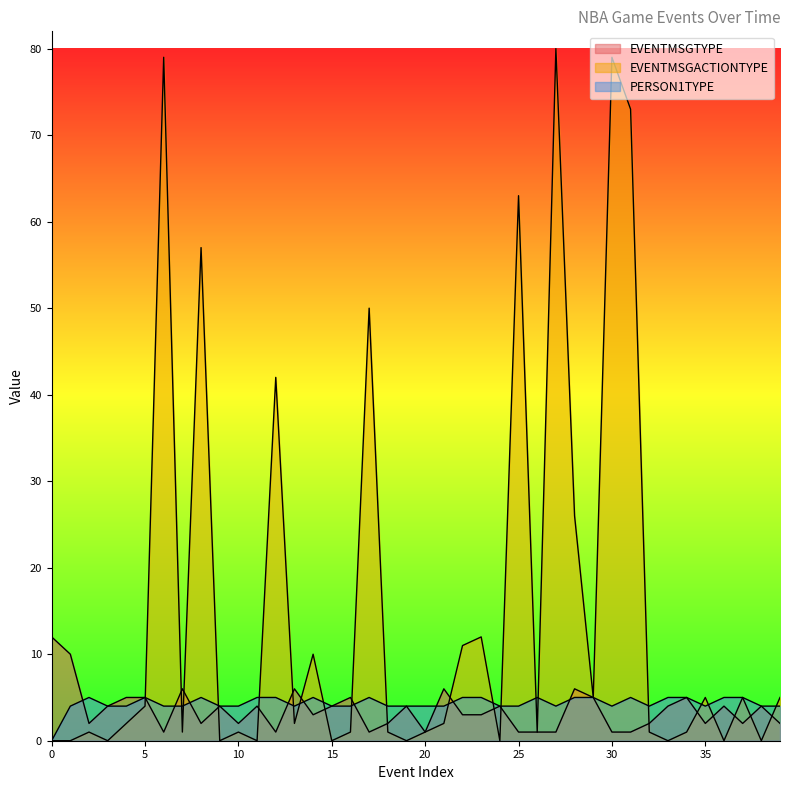

Which has a higher value, 2 or 28?

28